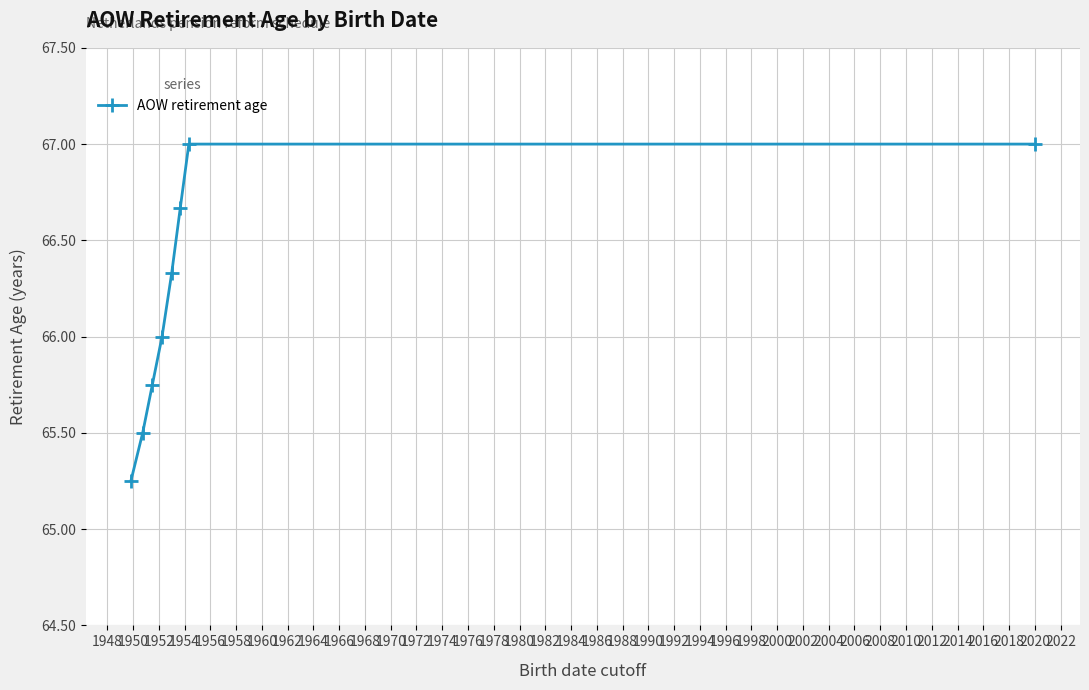

What is the sum of all values?

529.5